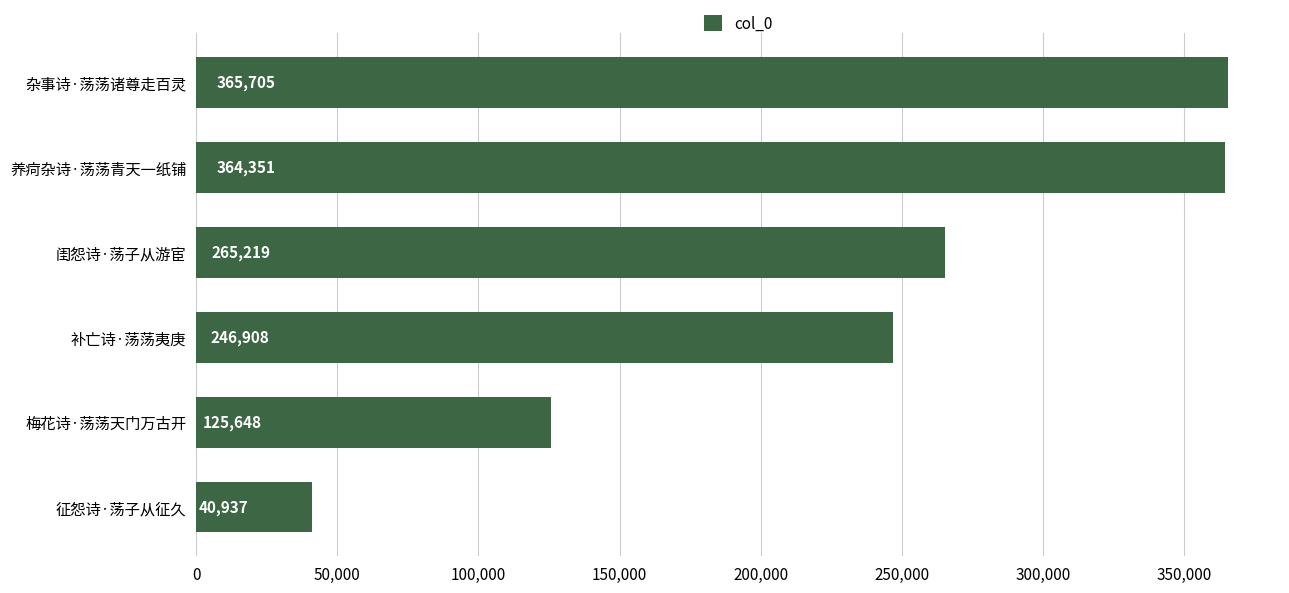

The chart shows a value of 64036 at 梅花诗·荡荡天门万古开. True or false?

False